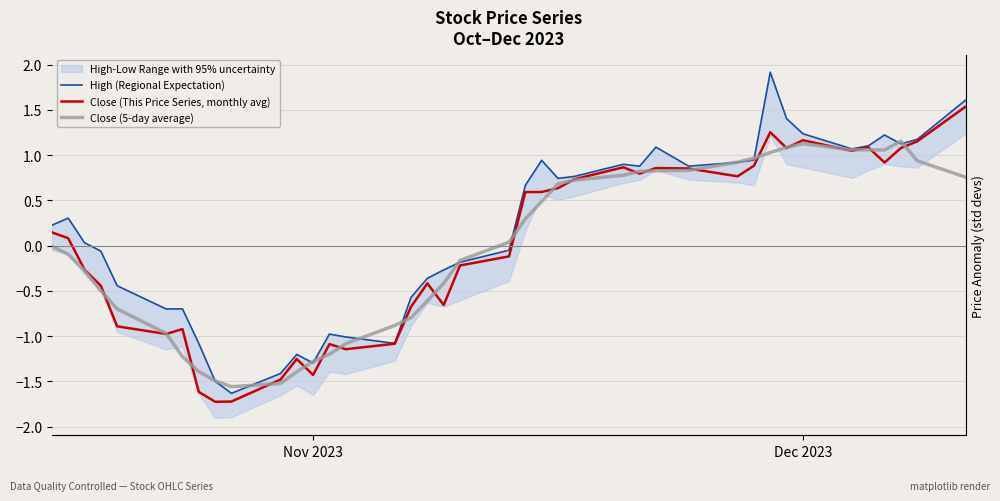

What is the lowest value of the Close (5-day average) series?

-1.6